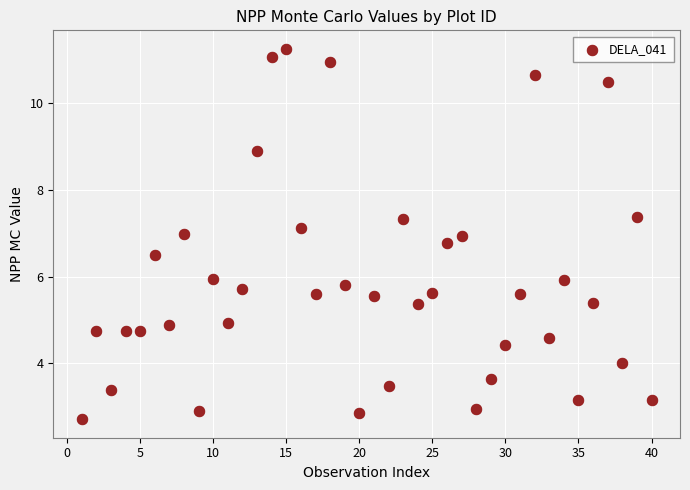

What is the range of X values (max minus min)?

39.0